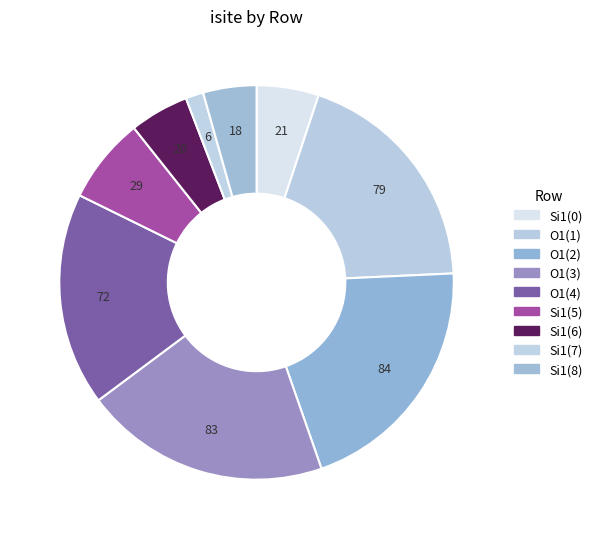

Count the number of slices in the pie.

9